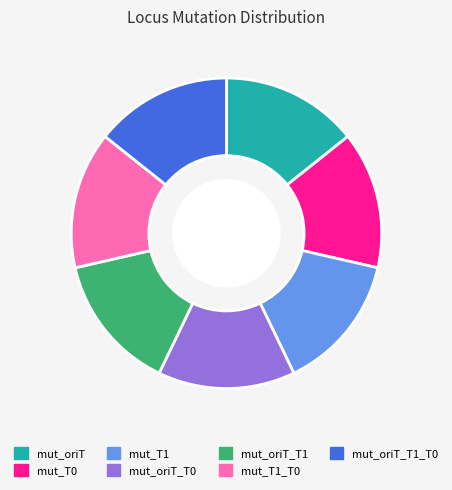

Is there a majority slice in this chart?

No